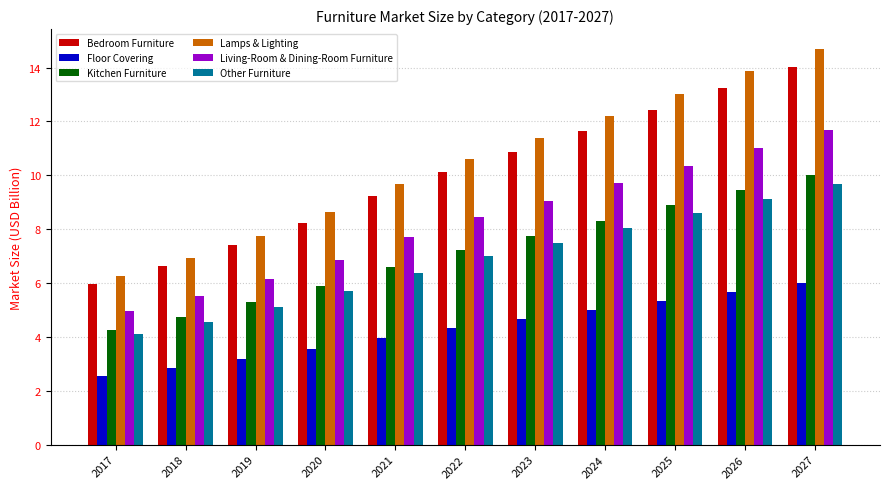

What are all the series names shown in the legend?

Bedroom Furniture, Floor Covering, Kitchen Furniture, Lamps & Lighting, Living-Room & Dining-Room Furniture, Other Furniture